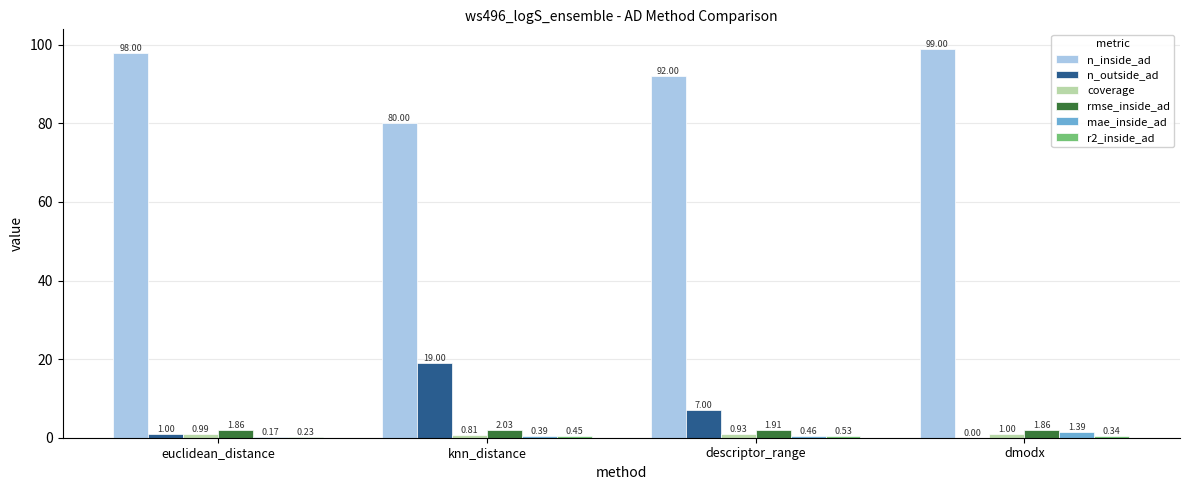

How many series are shown in this chart?

6